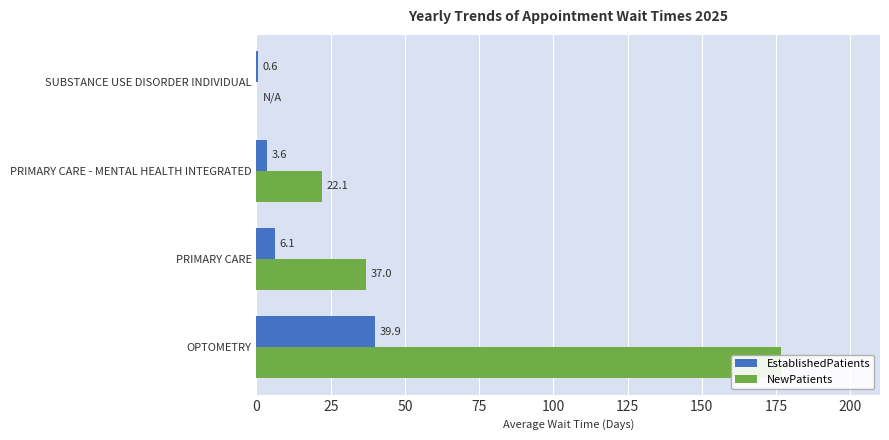

Is it true that EstablishedPatients equals 3.7 at PRIMARY CARE?

False